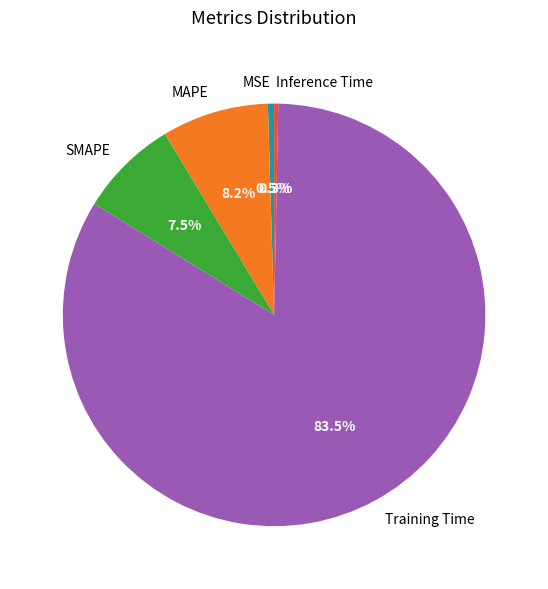

To the nearest percent, what percentage of the pie is SMAPE?

8%